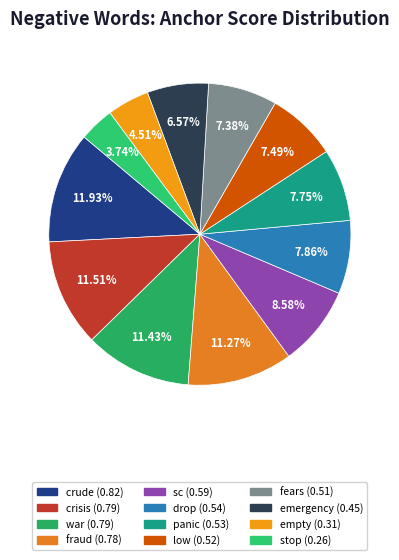

What is the smallest slice in the pie chart?

stop